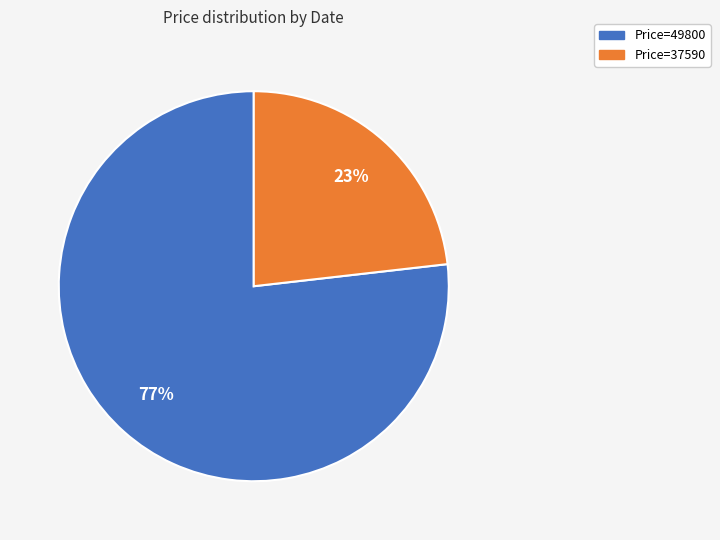

To the nearest percent, what is the difference between the largest and smallest slice percentages?

54%